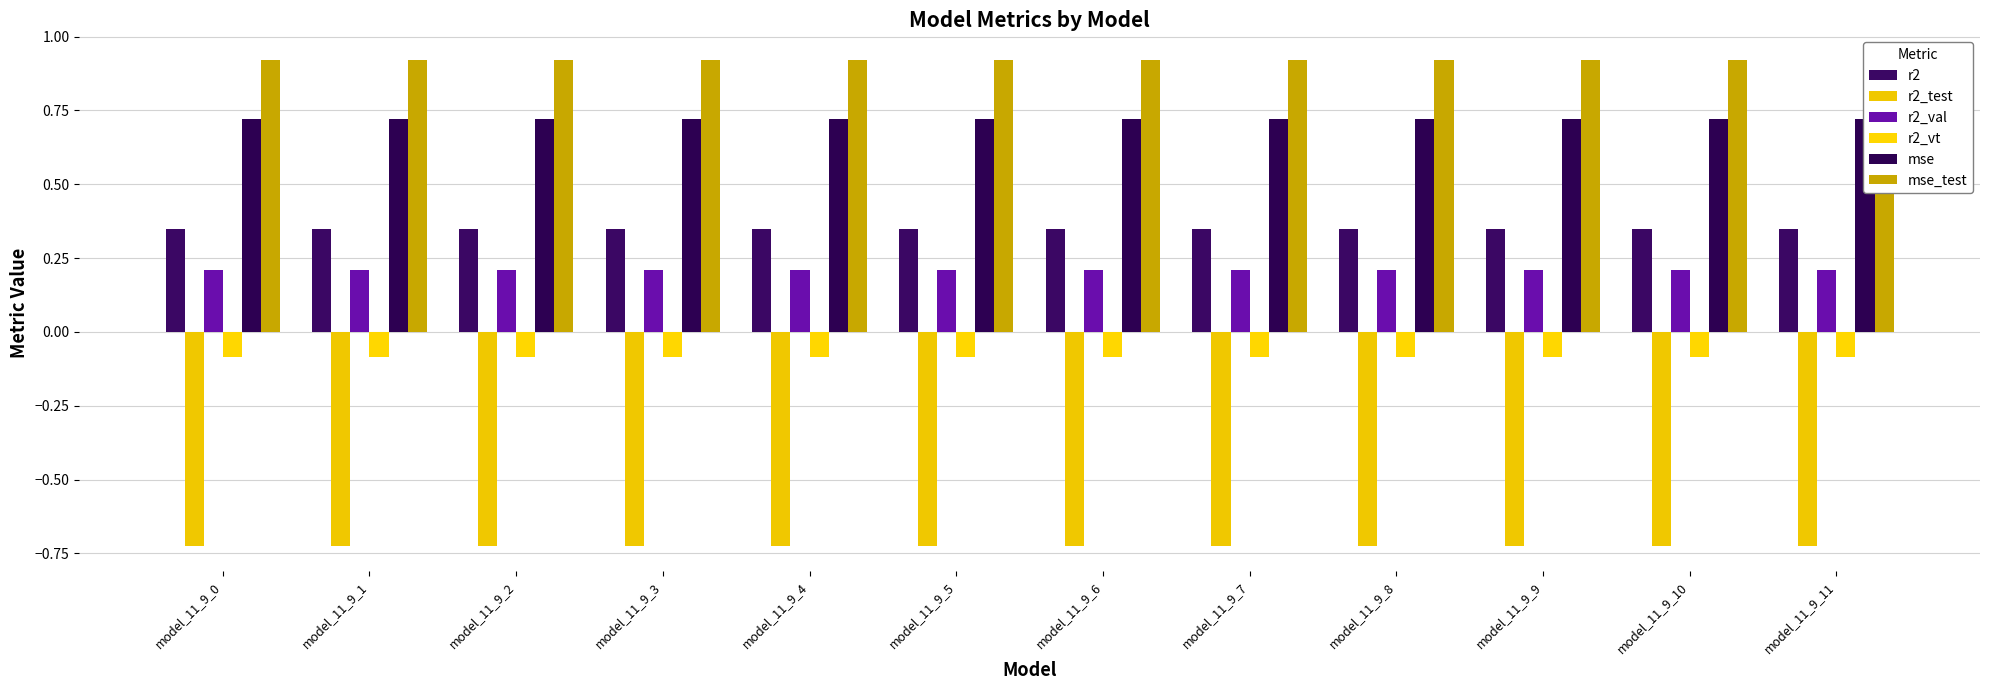

True or false: r2_vt has a value of -0.0 at model_11_9_8.

False